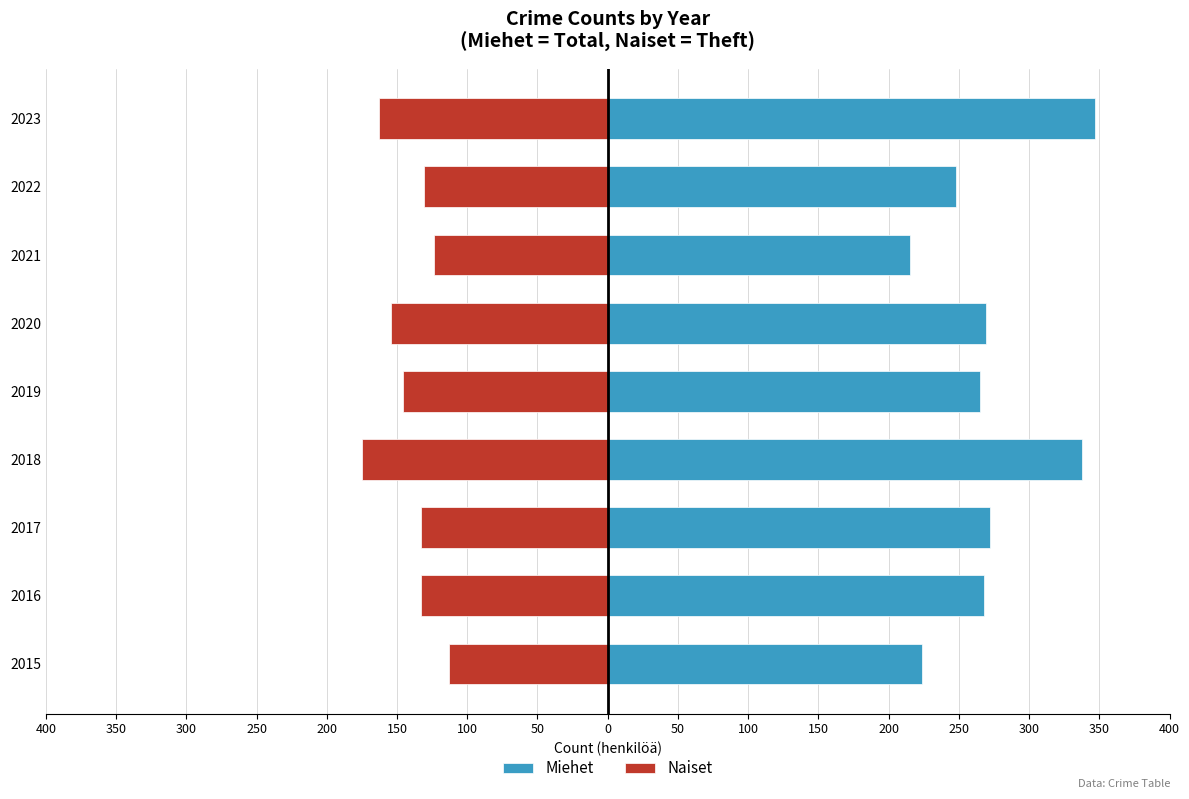

How many data points in Naiset are less than -133?

4